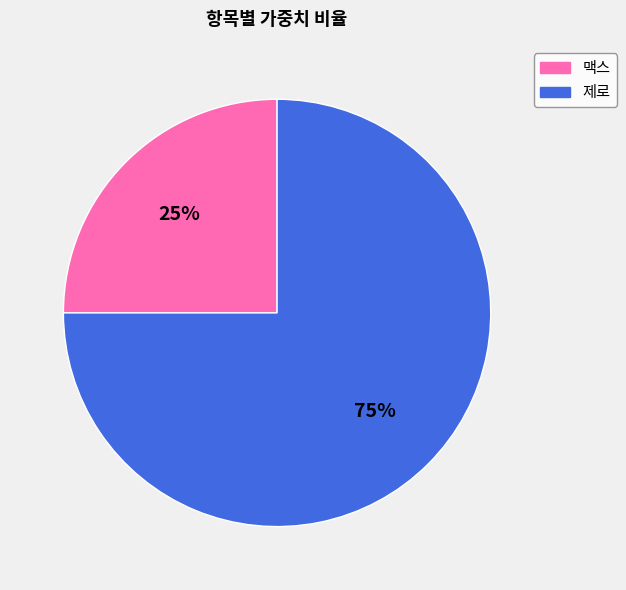

True or false: 맥스 accounts for 25% of the total.

True